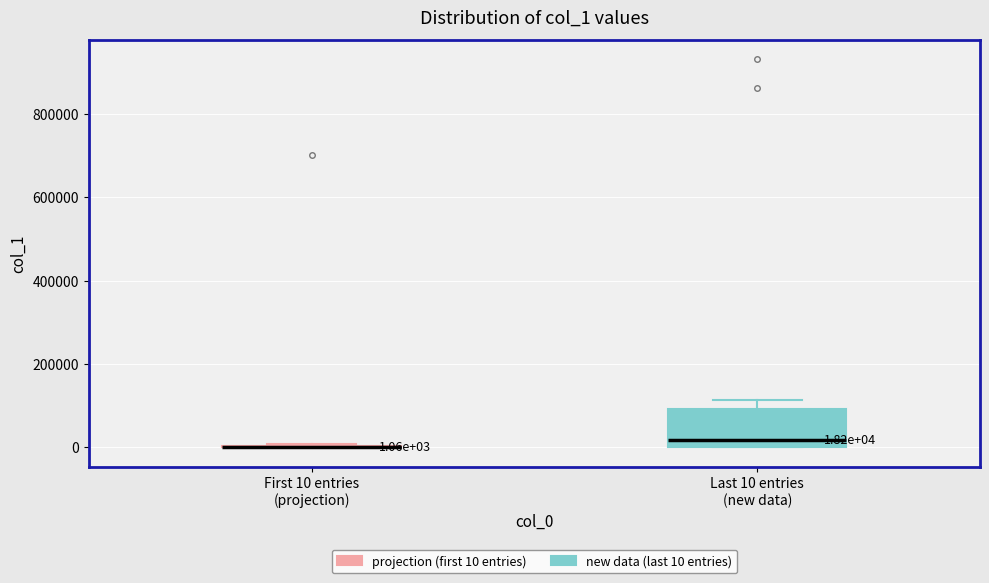

Comparing the boxes themselves (not the whiskers), which one is the tallest?

Last 10 entries (new data)